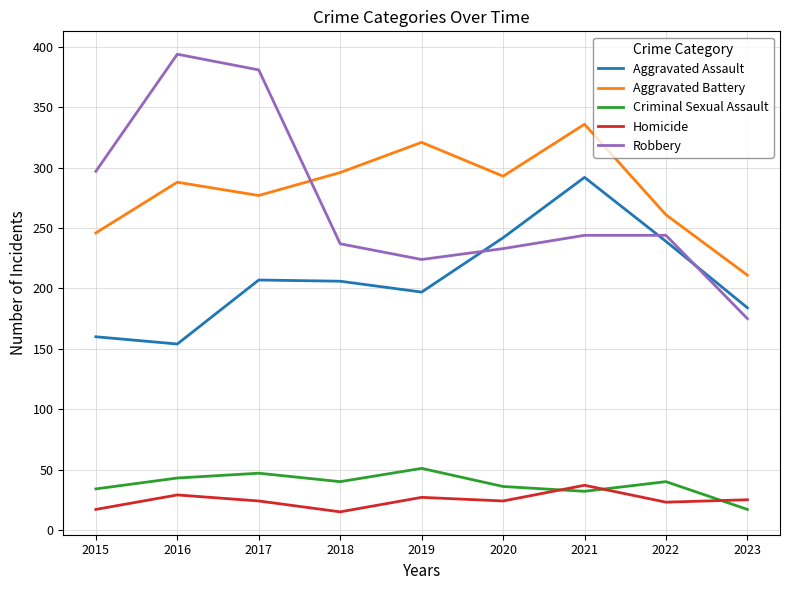

Is the value of Aggravated Battery at 2020 greater than the value of Homicide at 2018?

Yes